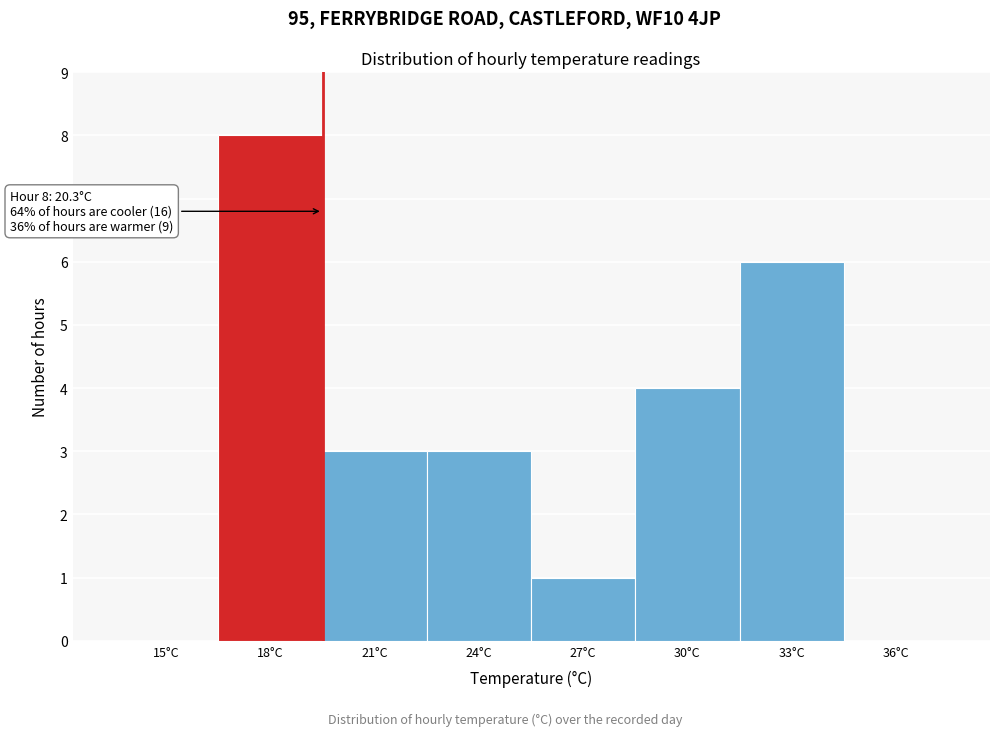

Reading left to right, what are all the values shown in this chart?

15°C=0	18°C=8	21°C=3	24°C=3	27°C=1	30°C=4	33°C=6	36°C=0